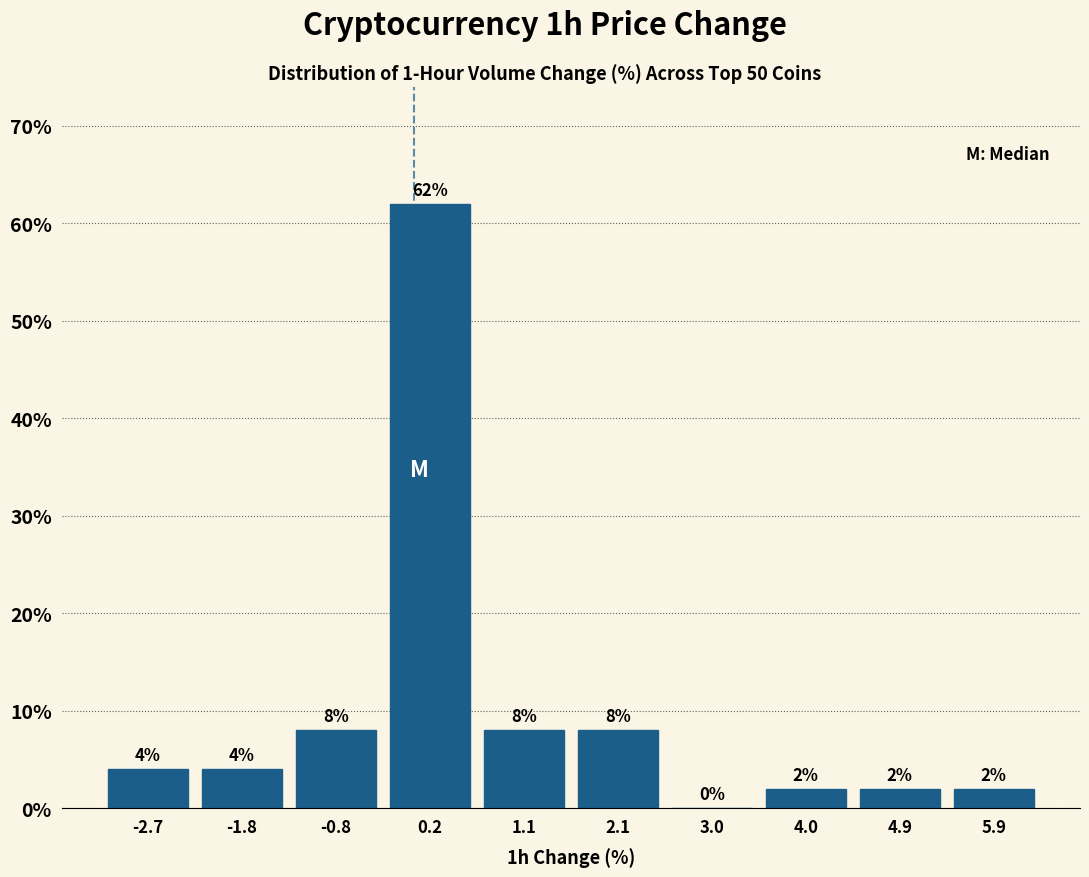

Over which range of the x-axis is the bar tallest?

-0.3 to 0.6